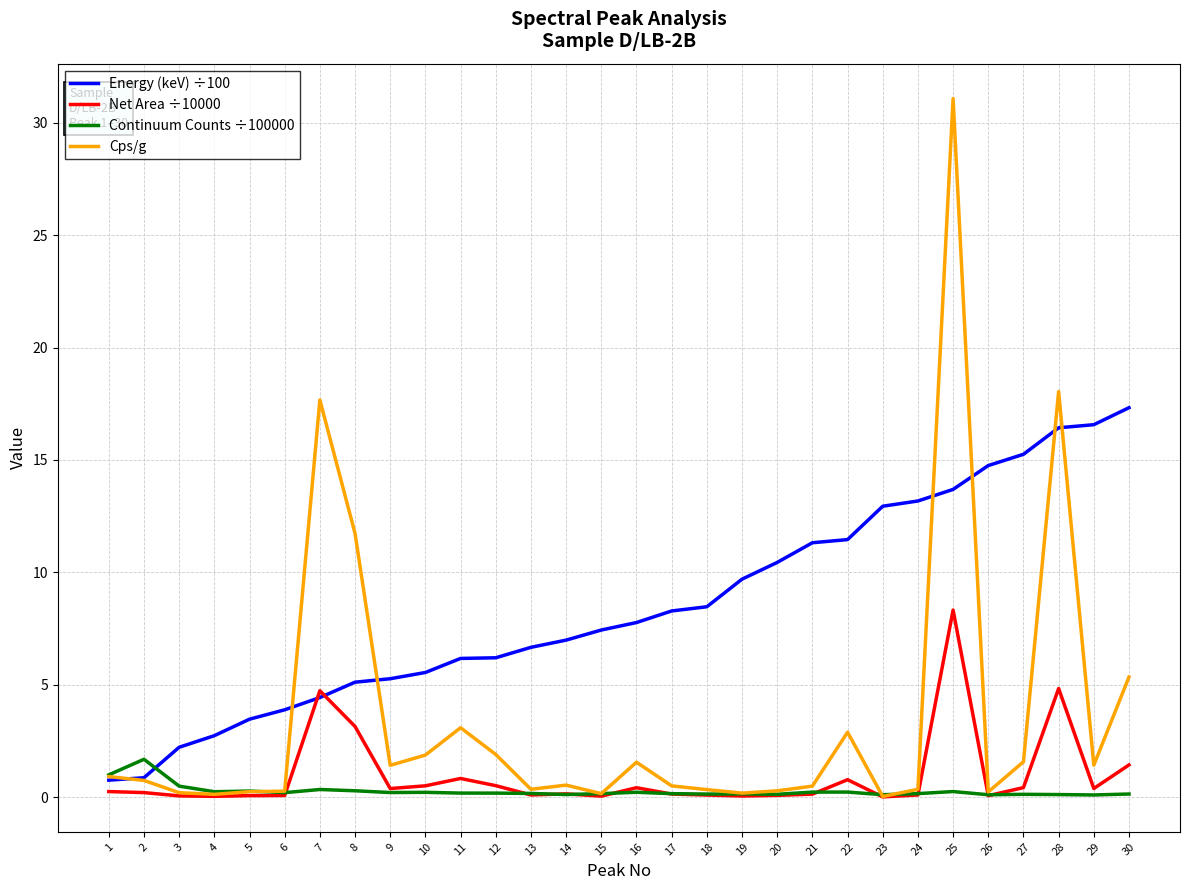

The Cps/g series shows 11.8 at 28. True or false?

False